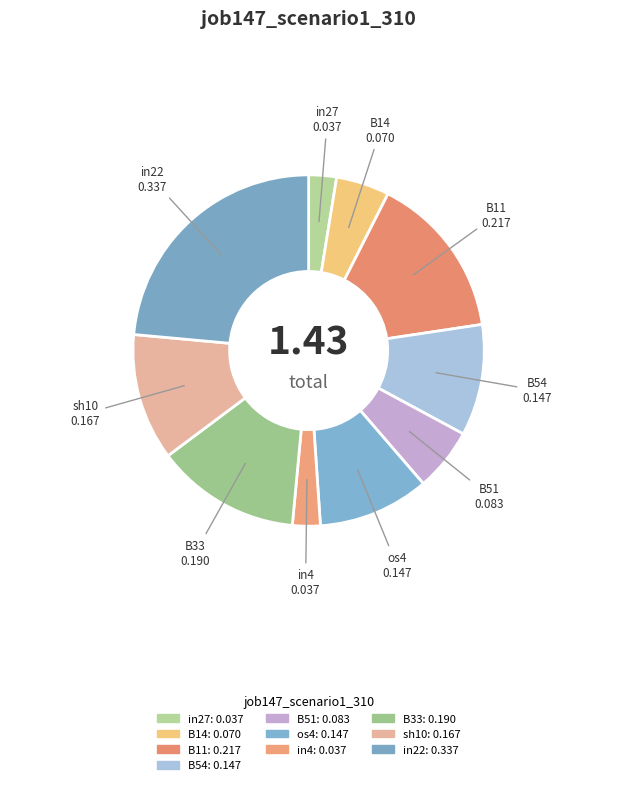

Combined, do os4 and in22 account for over 50%?

No